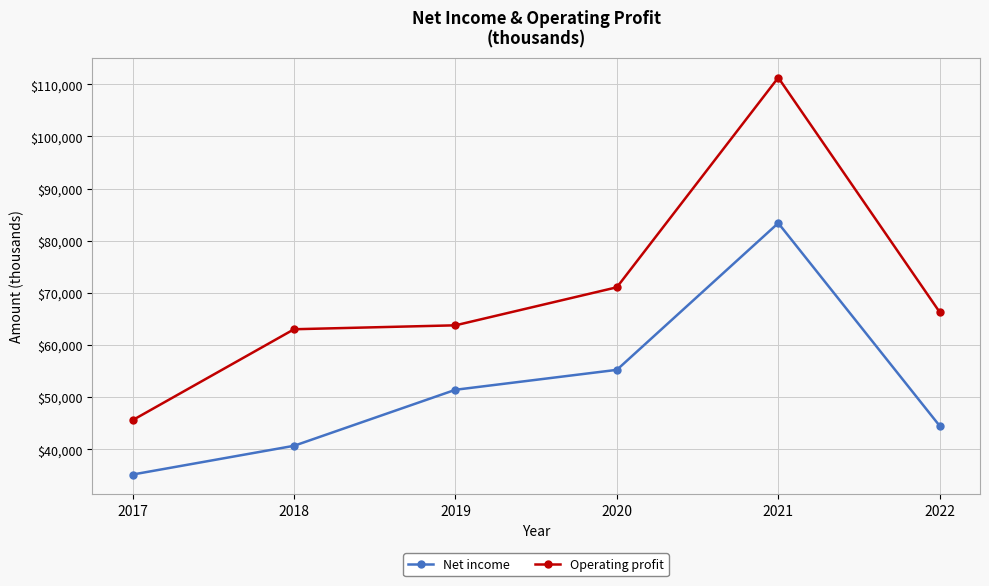

Is it true that Operating profit equals 67190 at 2017?

False